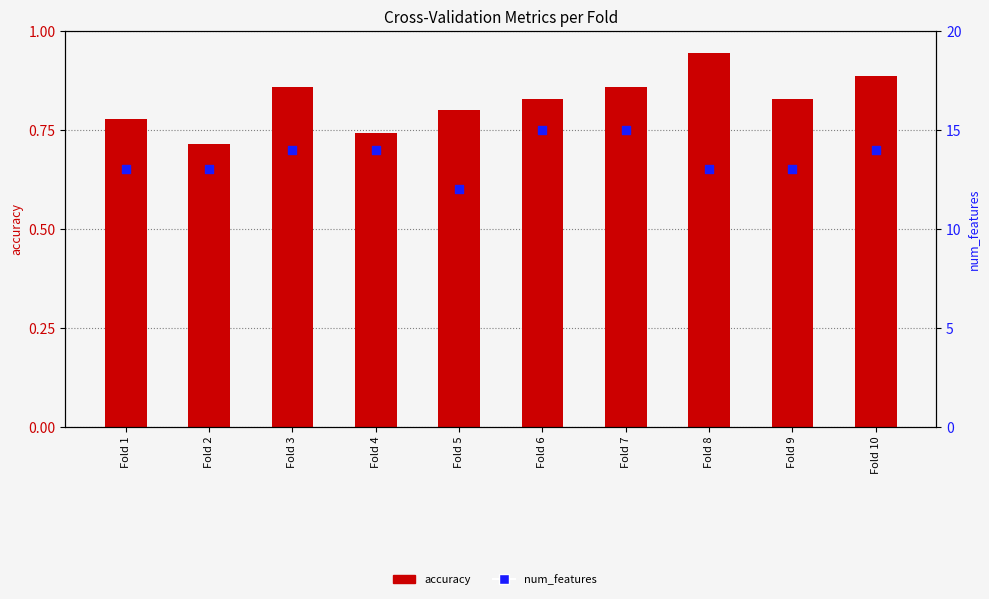

What are all the series names shown in the legend?

accuracy, num_features